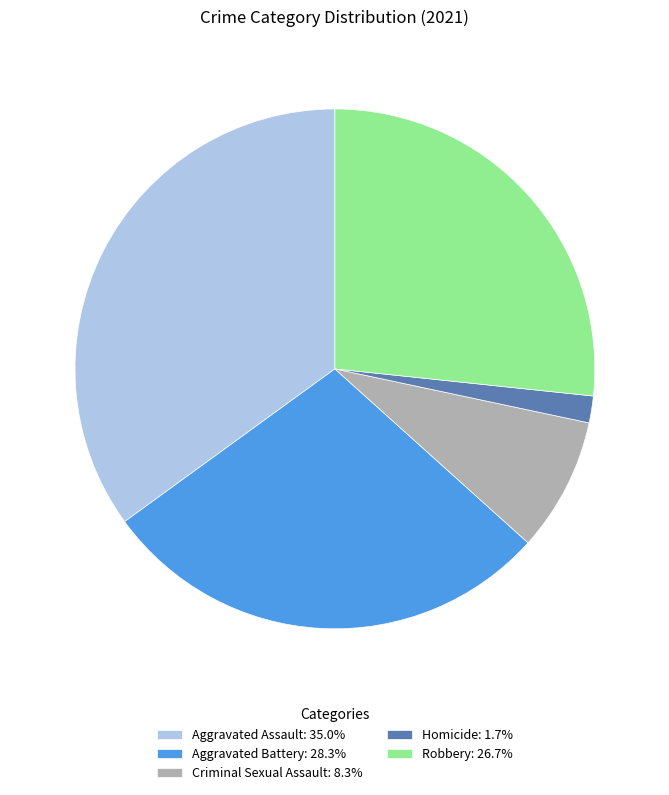

Do Criminal Sexual Assault: 8.3% and Aggravated Assault: 35.0% together represent more than half of the pie?

No